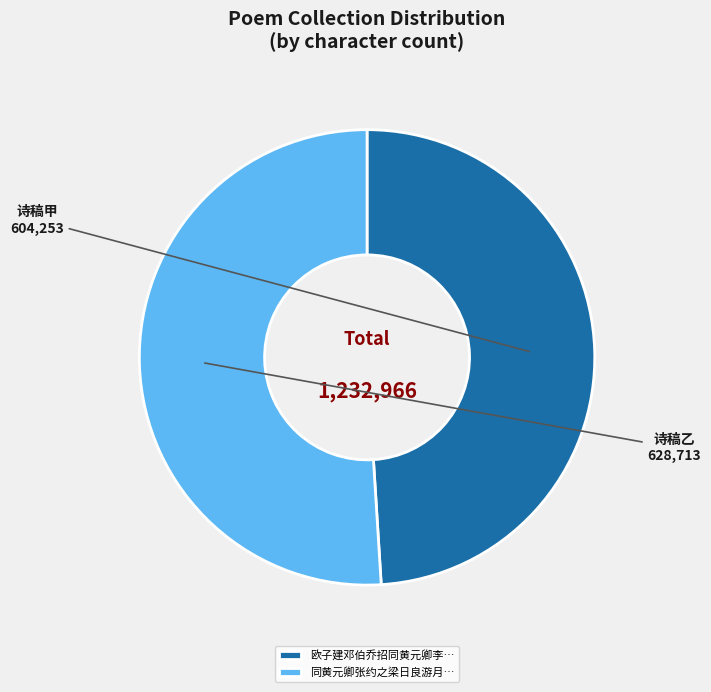

Is the sum of 同黄元卿张约之梁日良游月… and 欧子建邓伯乔招同黄元卿李… greater than half?

Yes